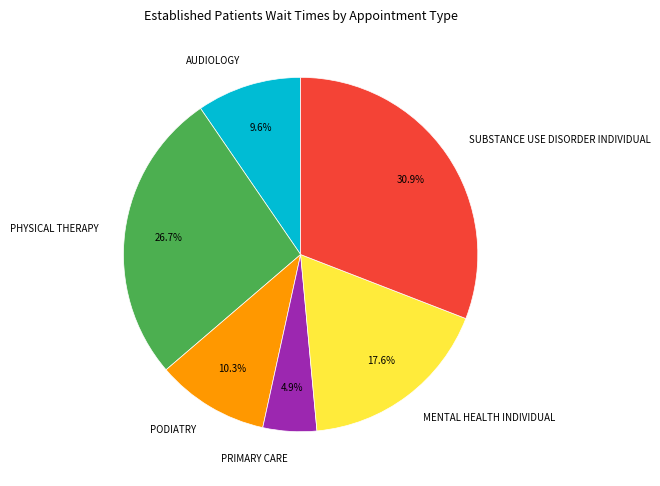

Count the number of slices in the pie.

6